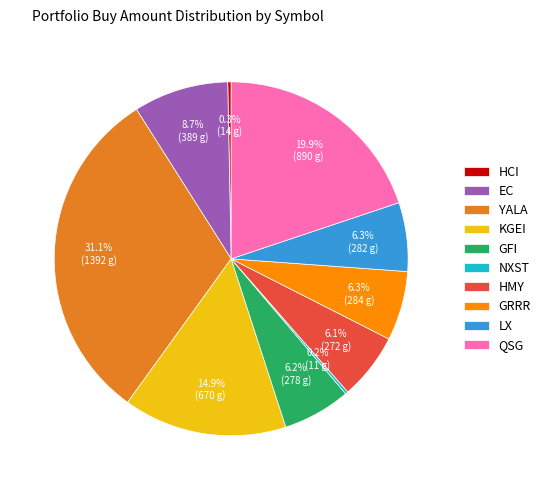

To the nearest percent, what is the combined percentage of QSG and YALA?

51%